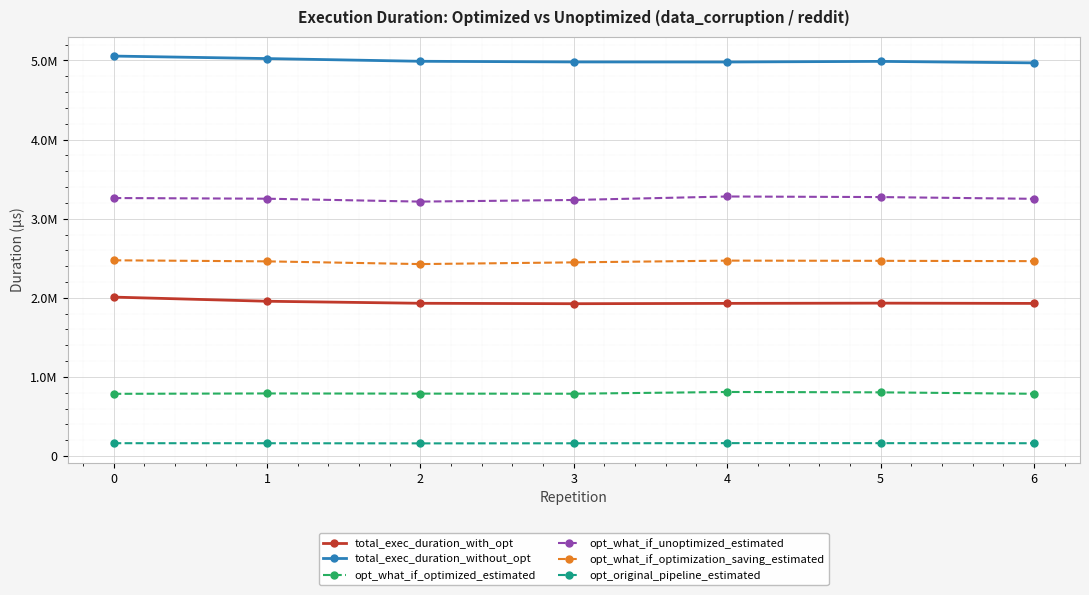

What are all the series names shown in the legend?

total_exec_duration_with_opt, total_exec_duration_without_opt, opt_what_if_optimized_estimated, opt_what_if_unoptimized_estimated, opt_what_if_optimization_saving_estimated, opt_original_pipeline_estimated